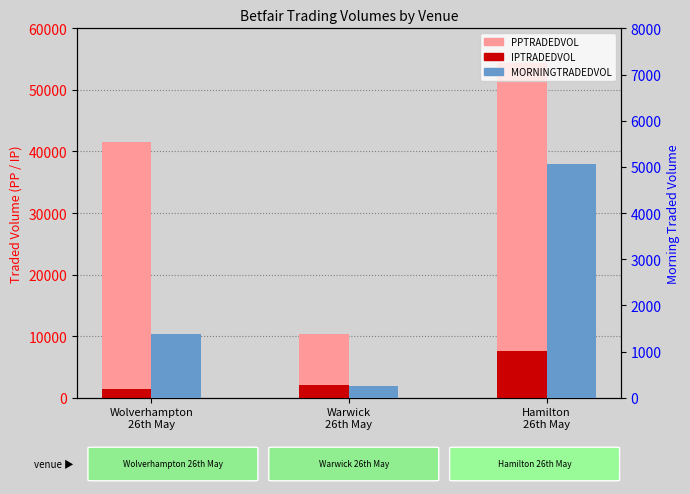

How many values in the PPTRADEDVOL series exceed 41571?

2